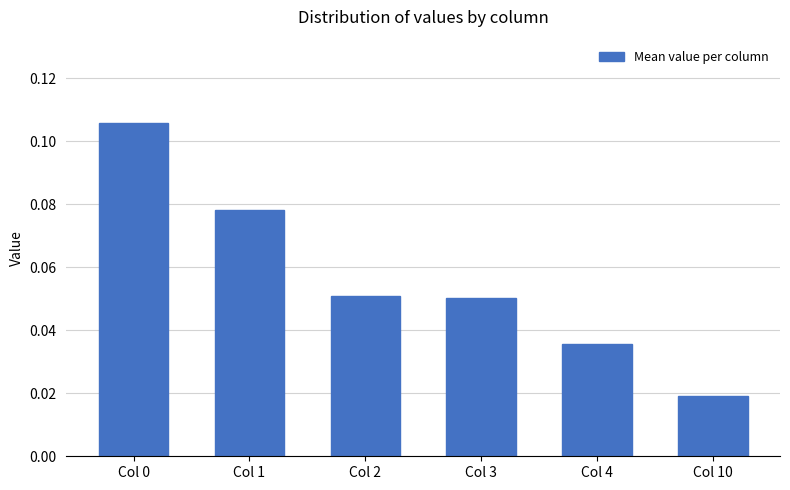

Which has a higher value, Col 3 or Col 1?

Col 1